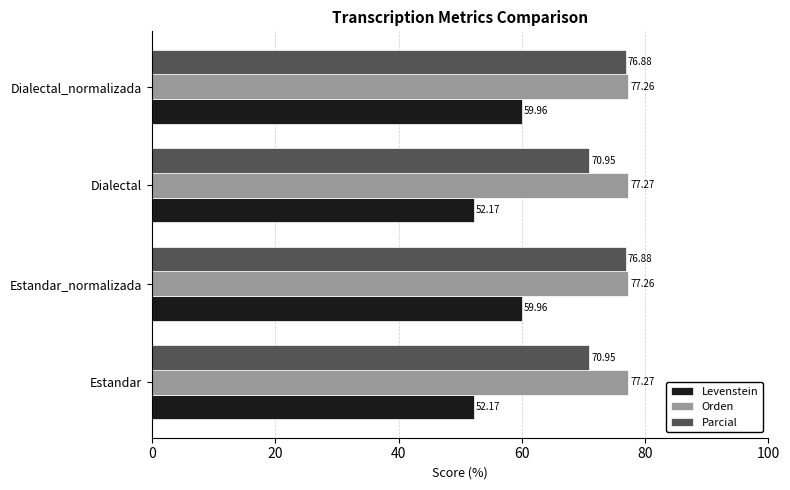

Which series has the widest spread of values?

Levenstein